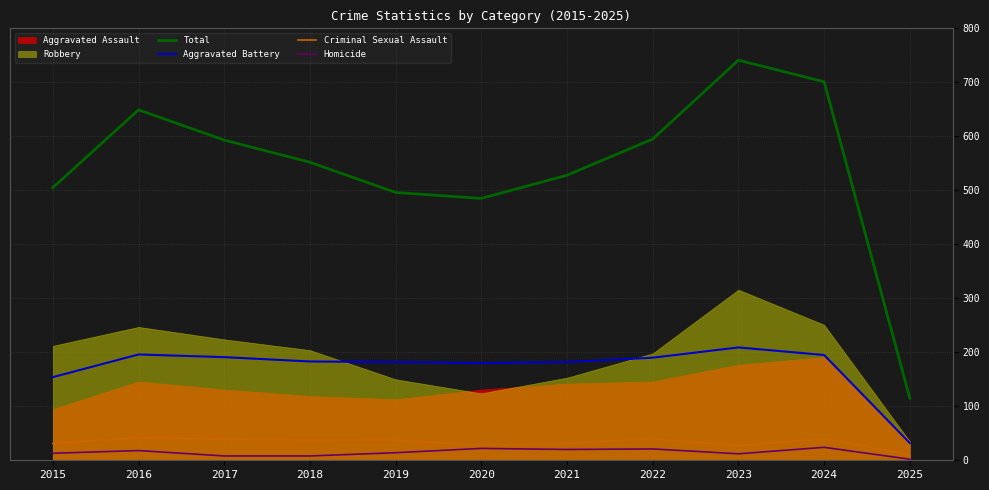

At which category does Aggravated Battery reach its first local peak?

2016